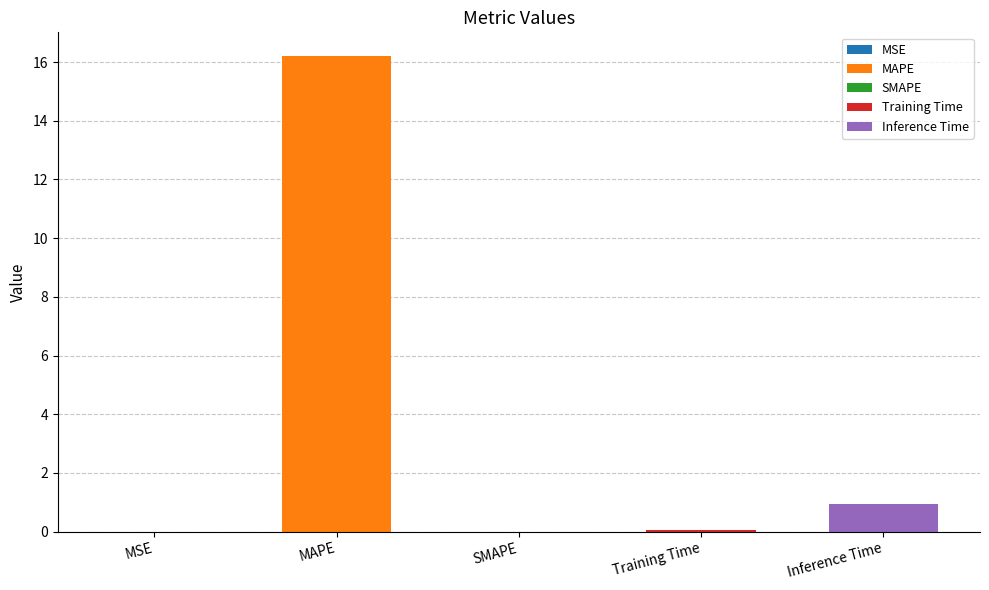

True or false: the data shows 0.0 at Training Time.

False